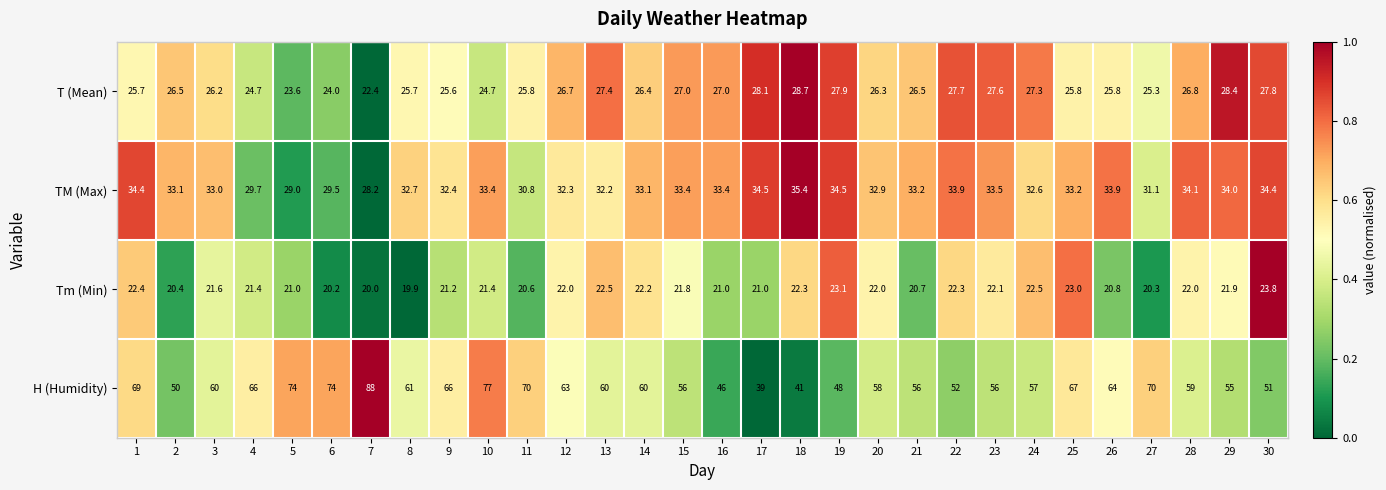

Rank the series at 20 from lowest to highest value.

Tm (Min), T (Mean), TM (Max), H (Humidity)